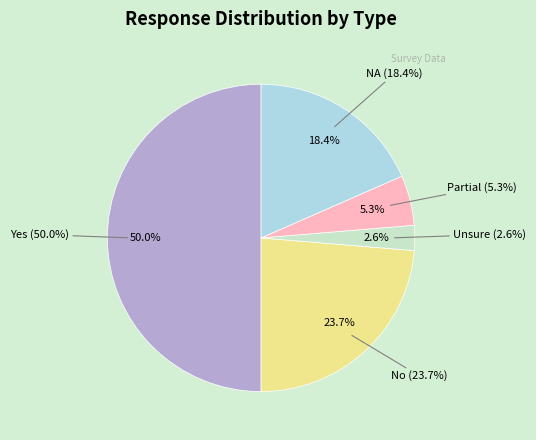

What percentage is the Yes slice, to the nearest percent?

50%